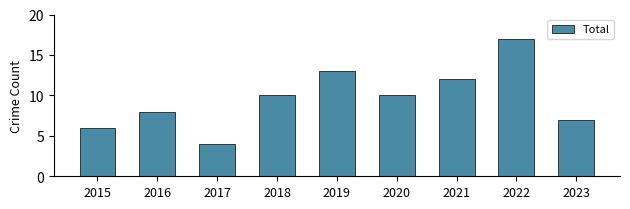

Approximately how many times larger is the value at 2017 compared to 2021?

0.3